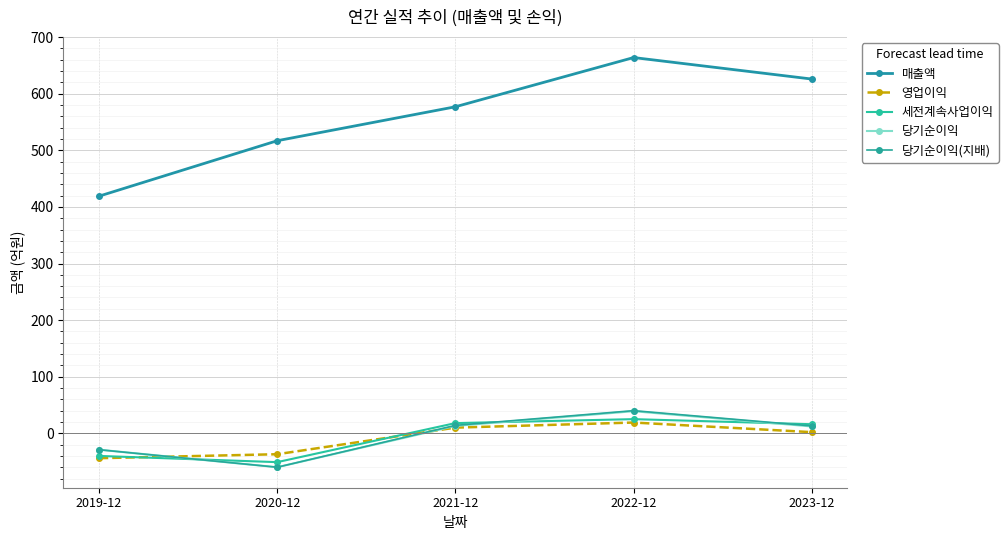

What position from the right is 2023-12?

1